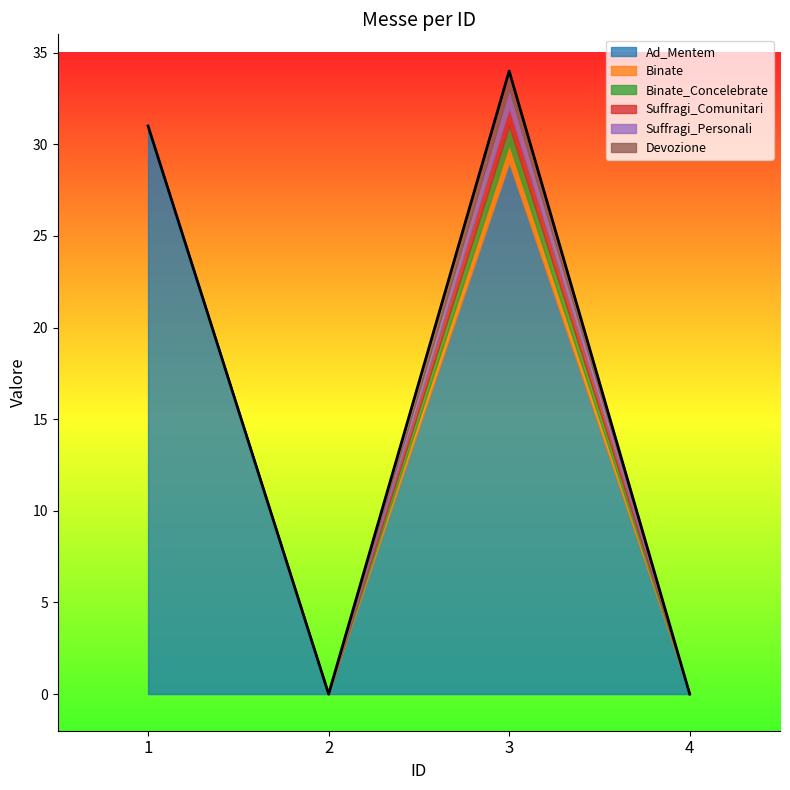

How many distinct data groups are displayed?

6